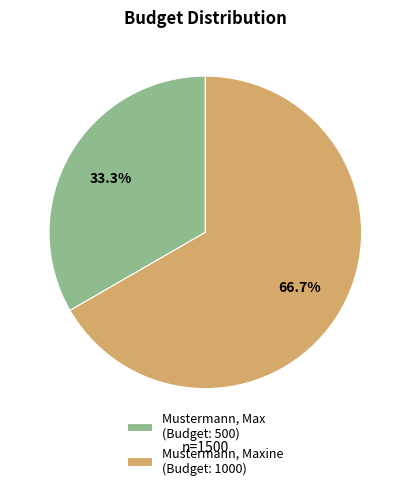

What is the smallest slice in the pie chart?

Mustermann, Max (Budget: 500)